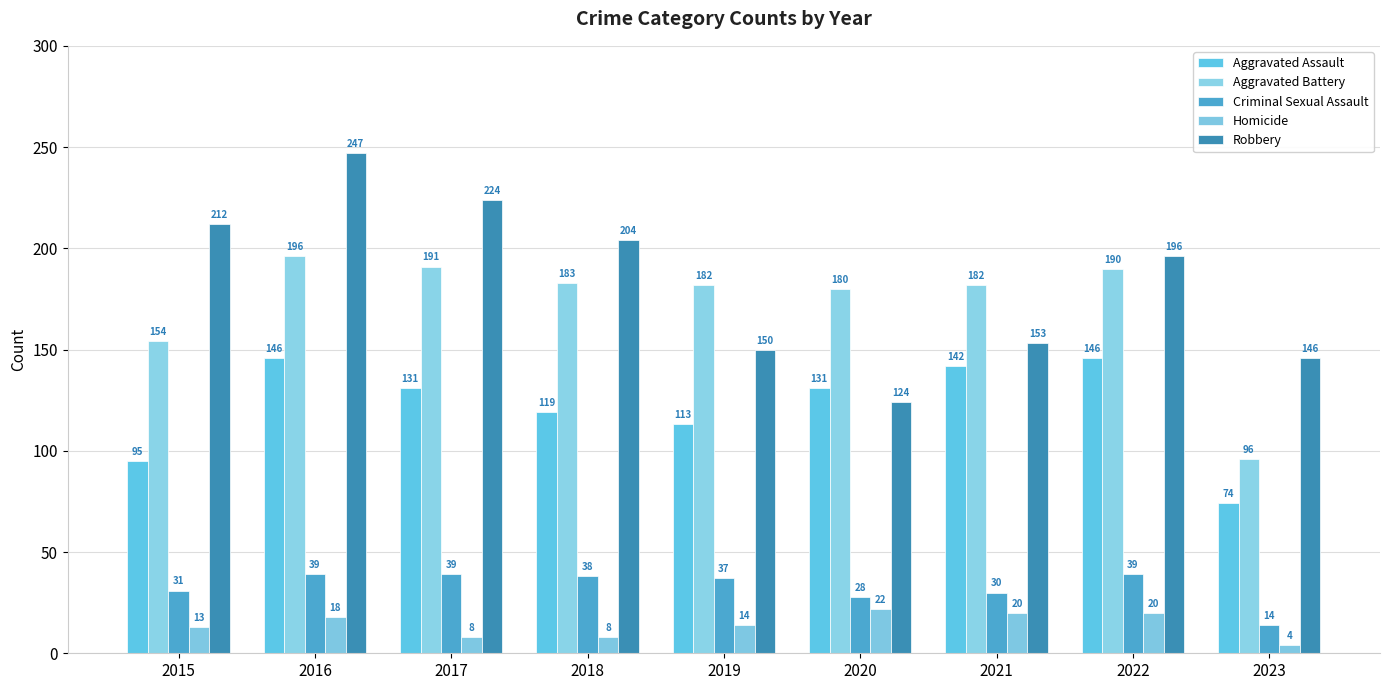

True or false: Homicide has a value of 32 at 2022.

False